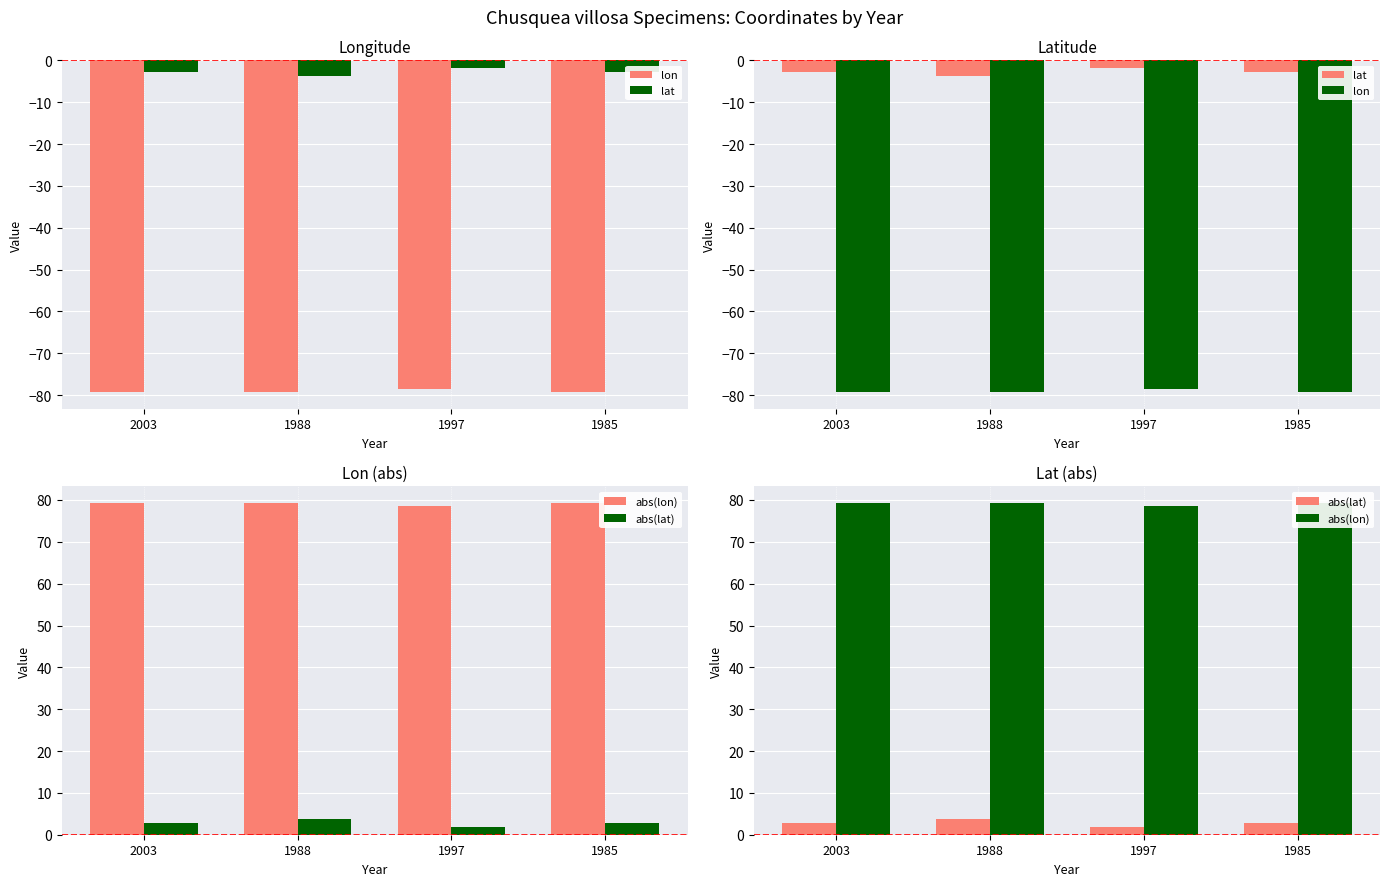

What is the sum of all lat values?

-11.1